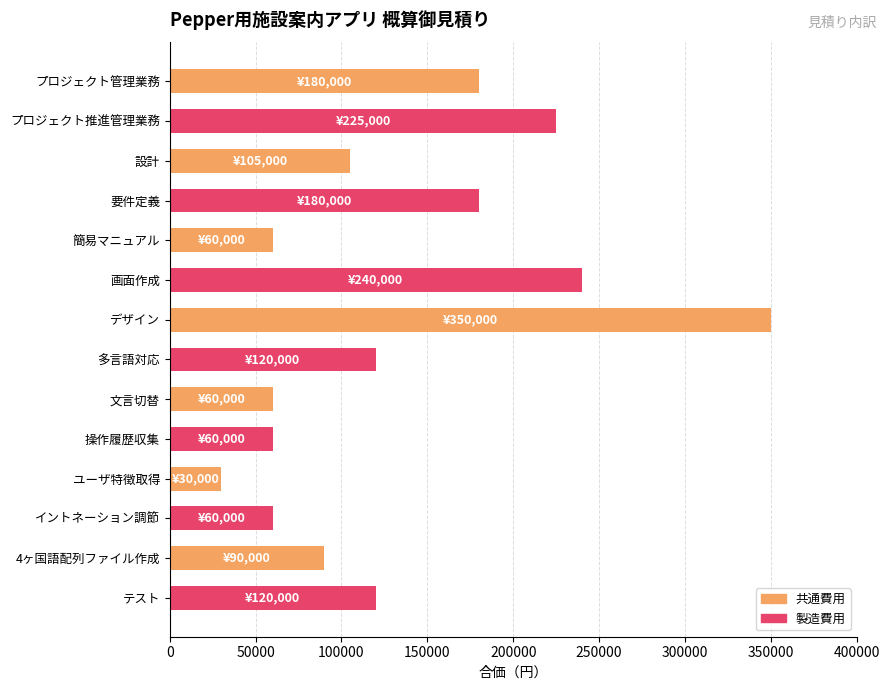

Reading bottom to top, extract all data points from this chart.

120000	90000	60000	30000	60000	60000	120000	350000	240000	60000	180000	105000	225000	180000